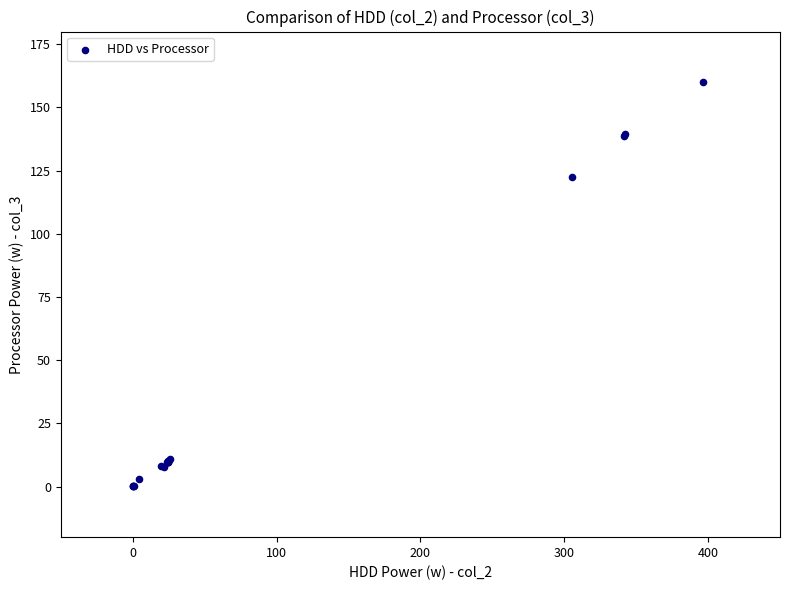

What Y value in the scatter plot is closest to 80?

122.3